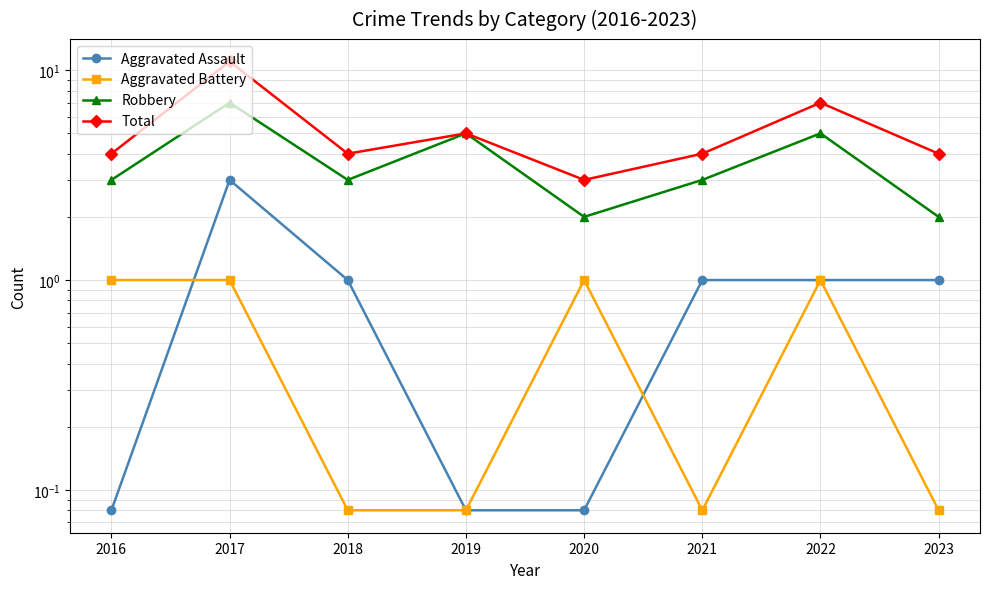

At which category is the sum across all series the highest?

2017